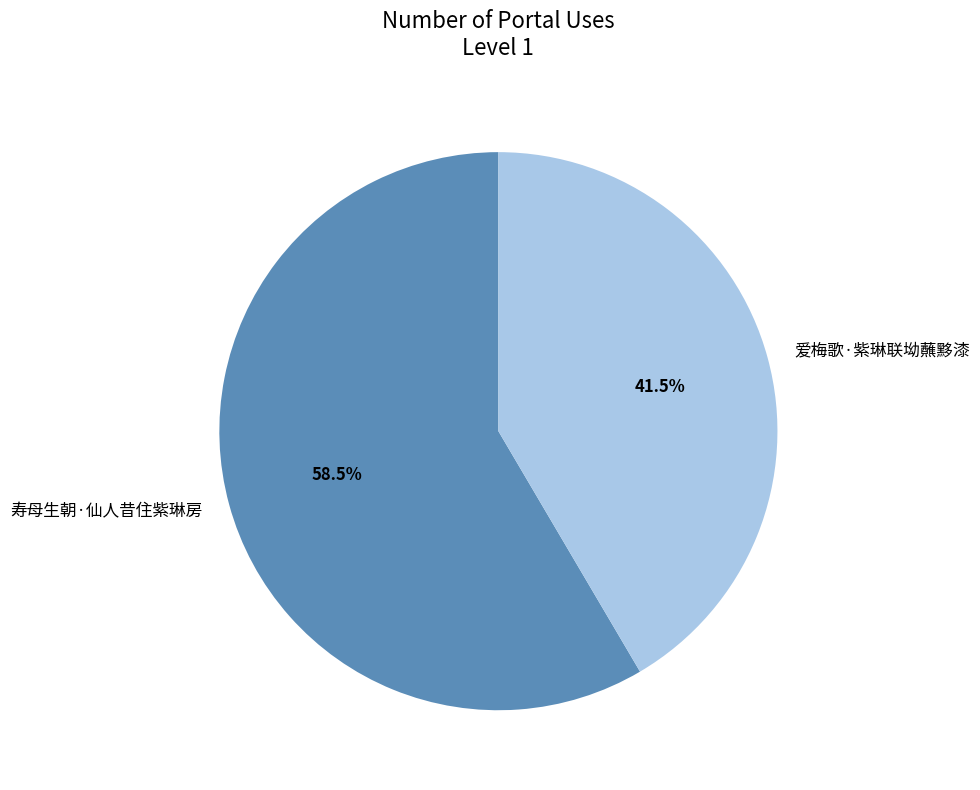

Which has a higher value, 爱梅歌·紫琳联坳蘸黟漆 or 寿母生朝·仙人昔住紫琳房?

寿母生朝·仙人昔住紫琳房